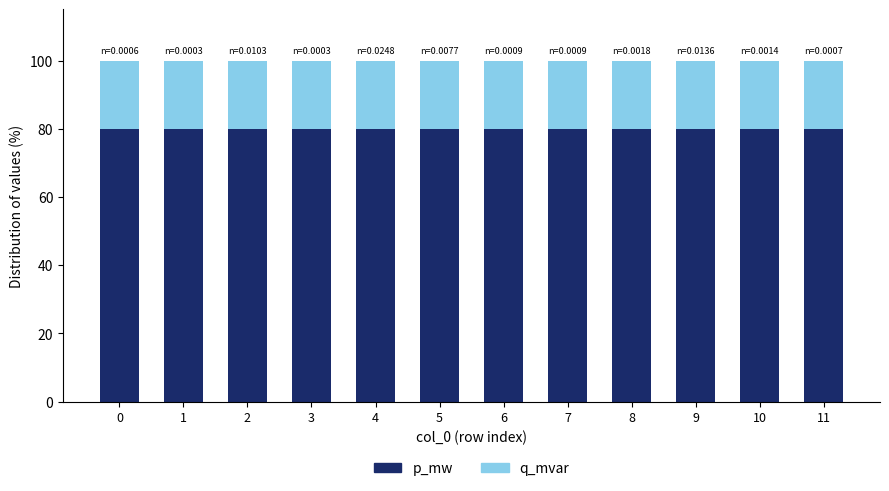

What value does the p_mw series have at 7?

80.0